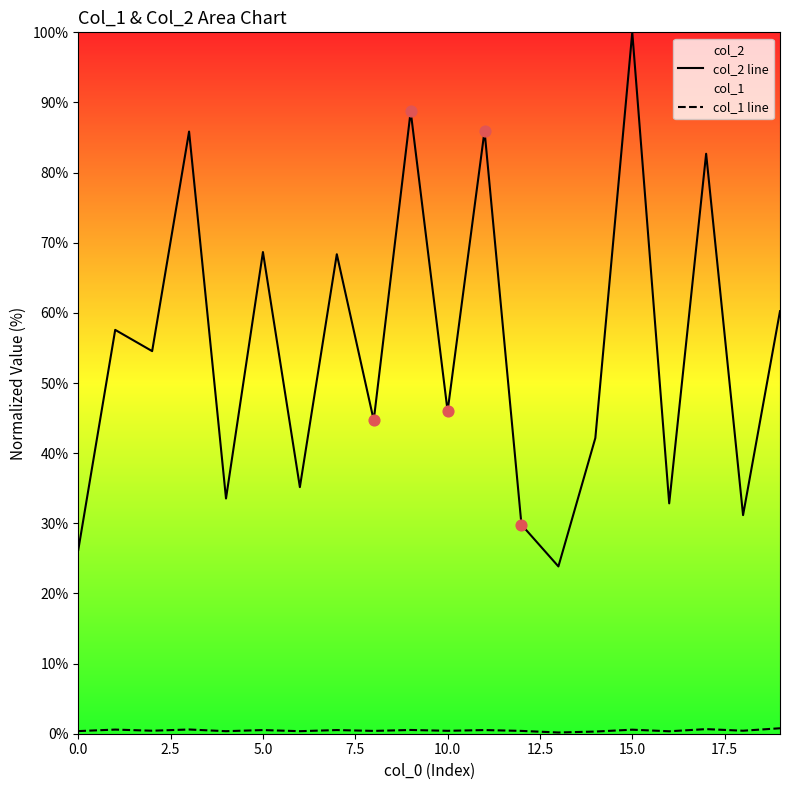

At how many categories does at least one series exceed 99?

1